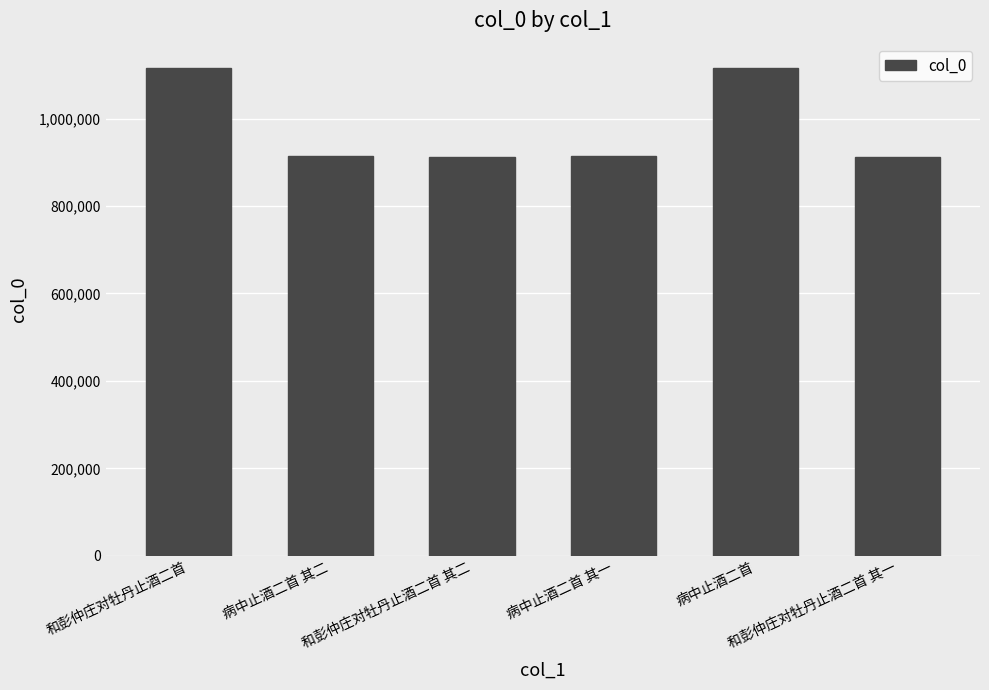

What is the value of the 3rd bar from the left?

912836